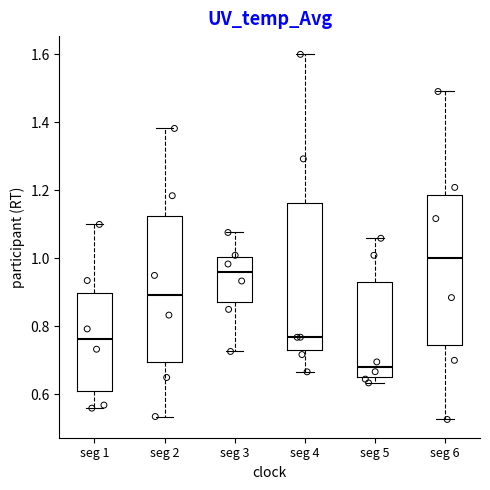

Which box's median line is the lowest?

seg 5